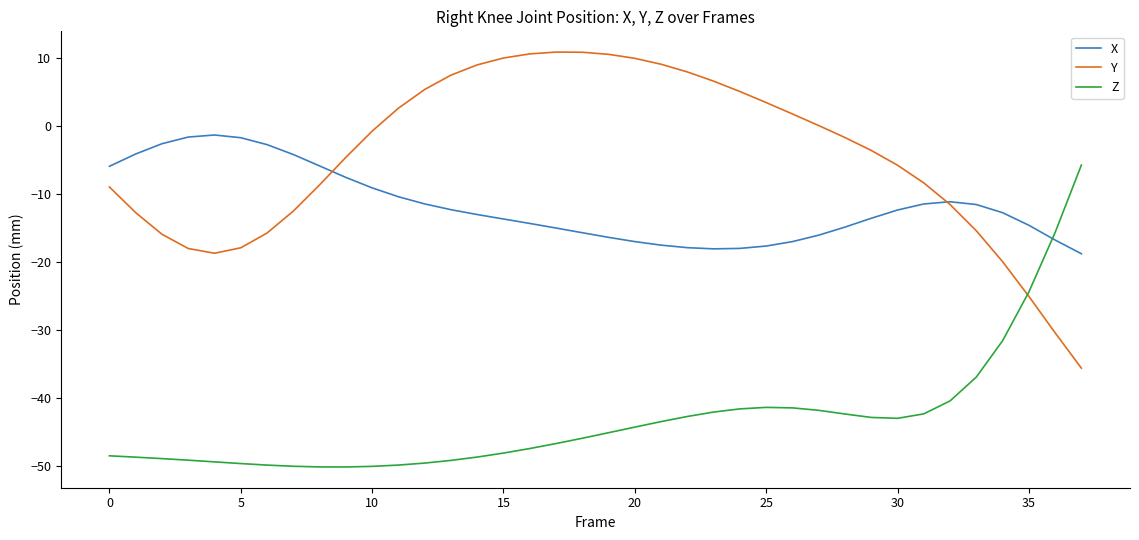

True or false: Y and Z intersect in this chart.

True